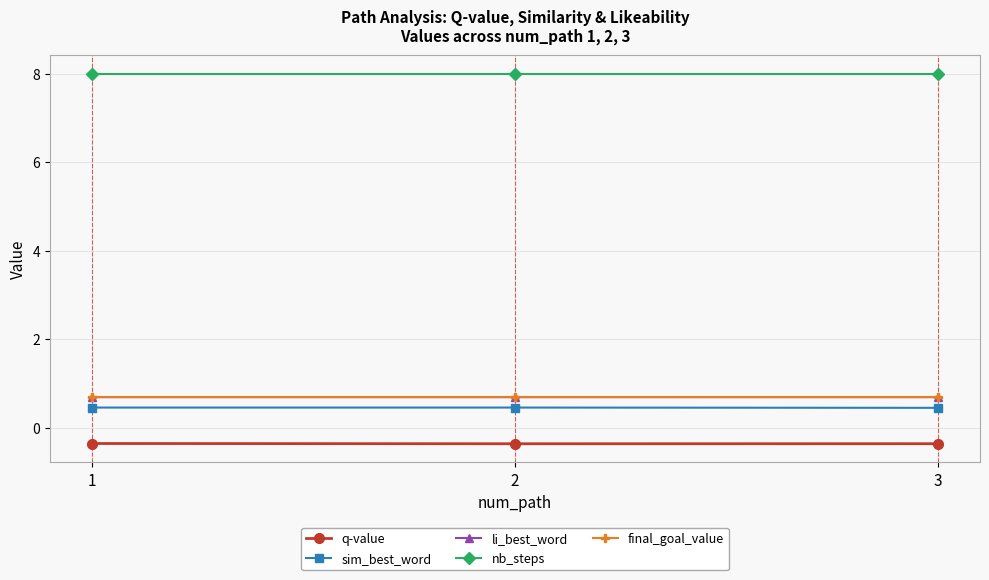

What are all the series names shown in the legend?

q-value, sim_best_word, li_best_word, nb_steps, final_goal_value